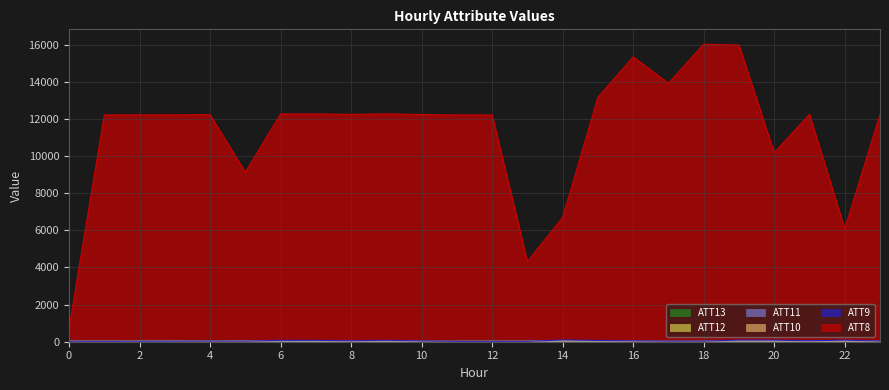

True or false: ATT9 and ATT8 intersect in this chart.

False